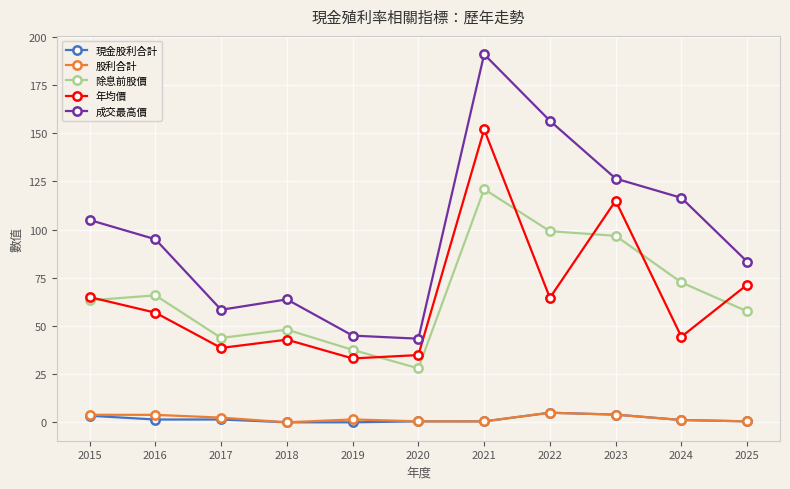

True or false: 股利合計 and 年均價 intersect in this chart.

False